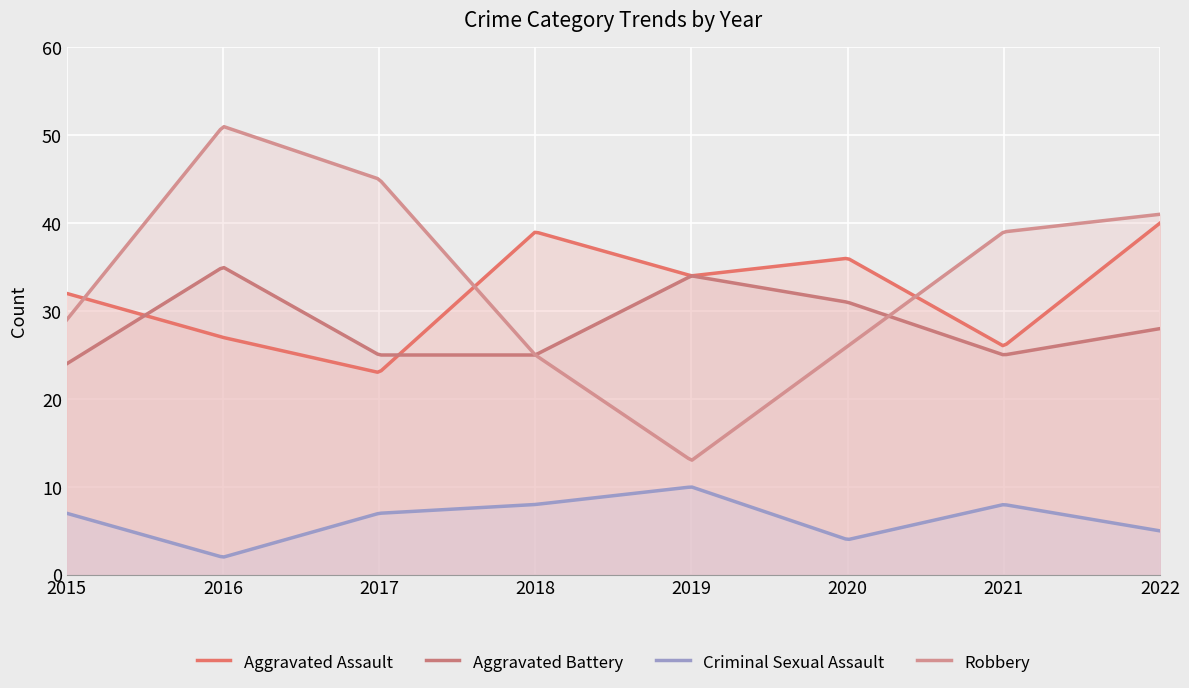

At 2017, list the series in order from smallest to largest.

Criminal Sexual Assault, Aggravated Assault, Aggravated Battery, Robbery